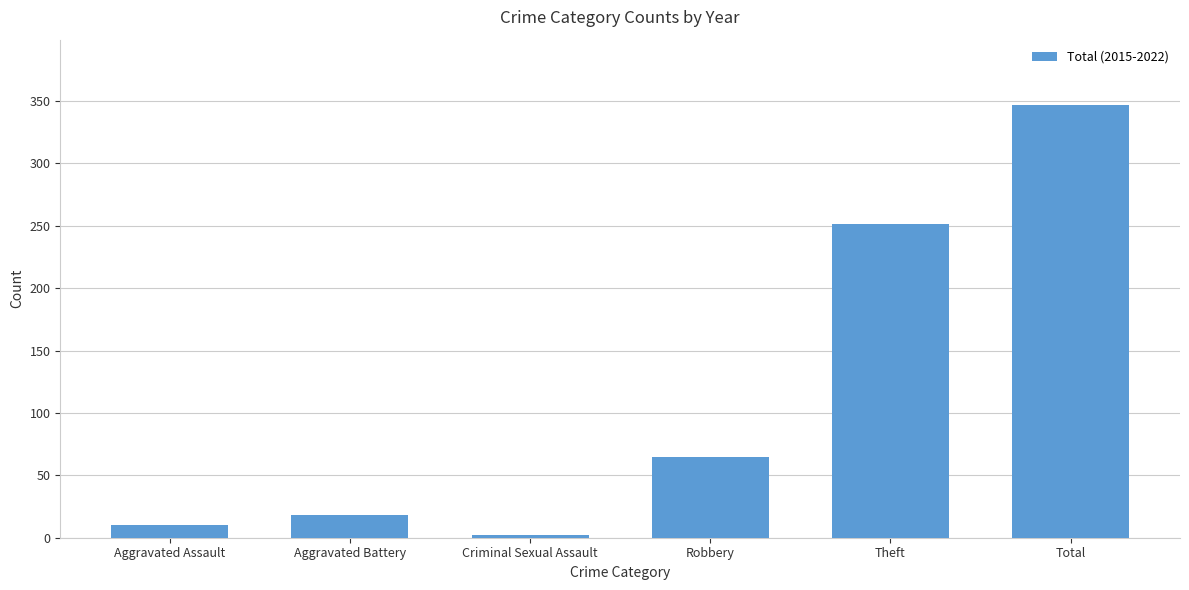

What is the difference between the values at Aggravated Assault and Robbery?

55